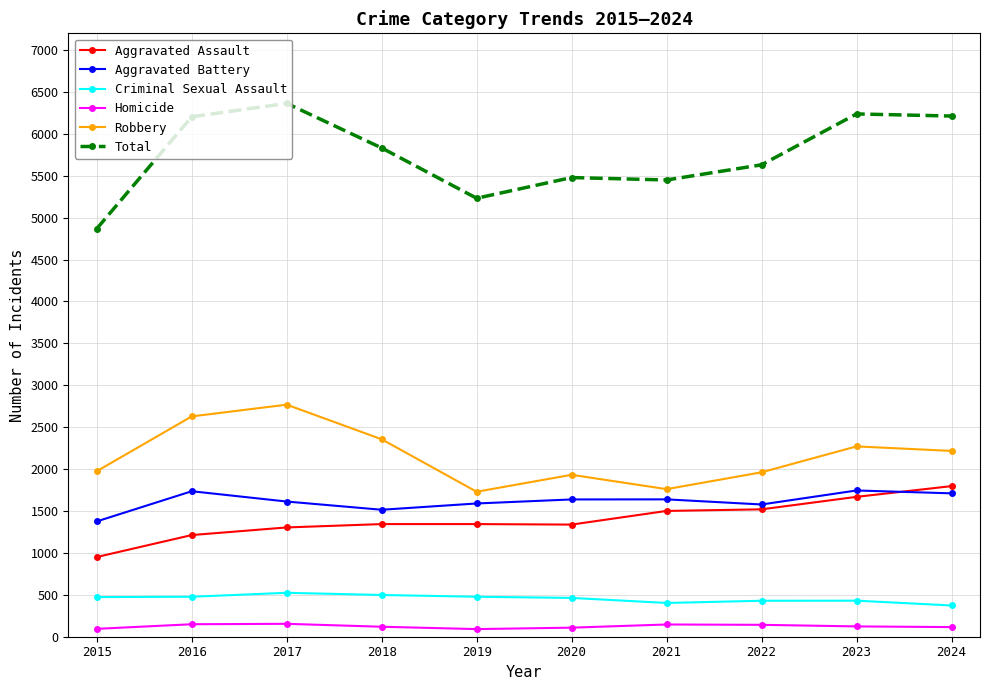

What is the value of the Homicide point at the 3rd from the left?

154